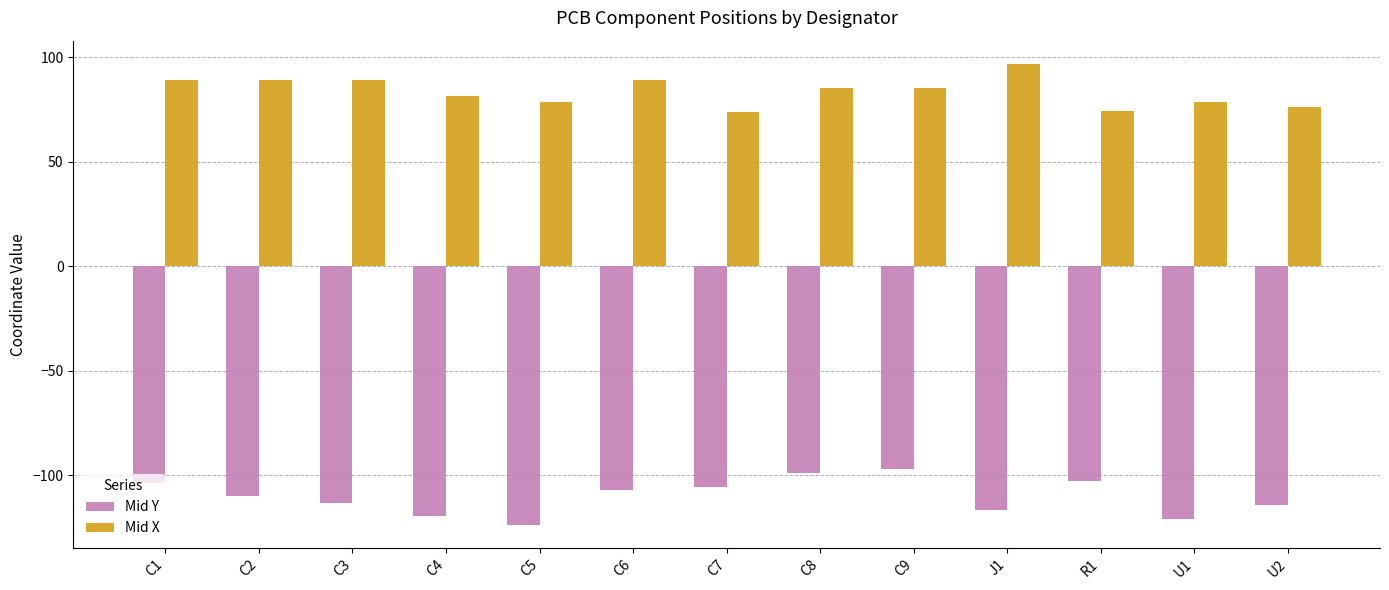

Which series changed the most between C1 and C4?

Mid Y